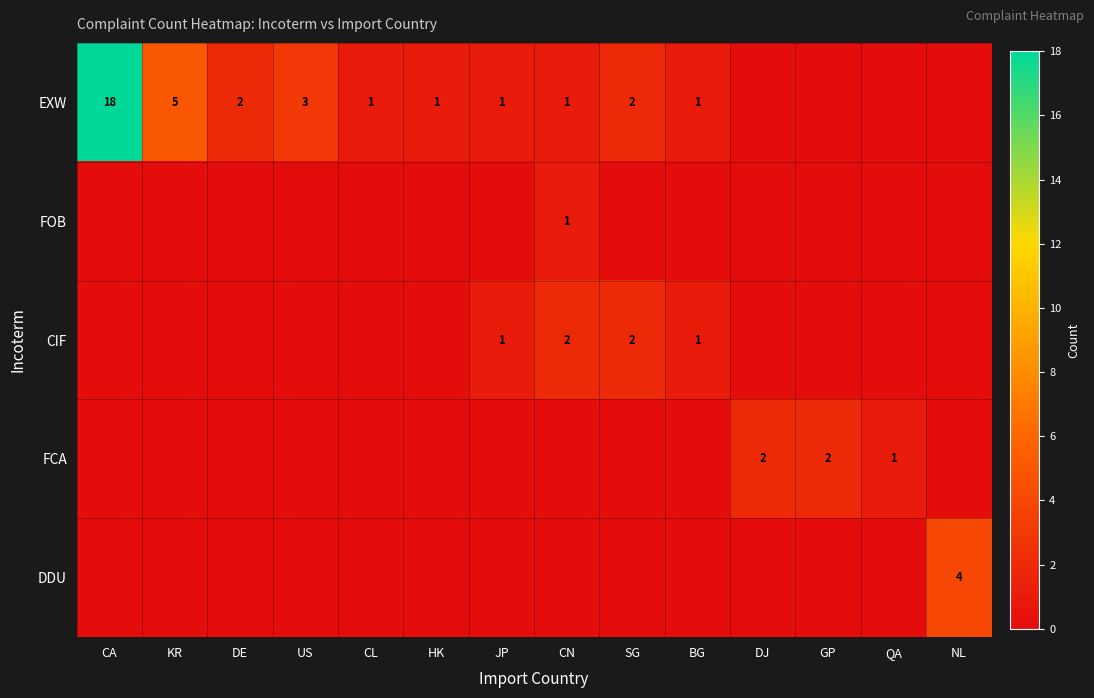

How many categories are shown in the chart?

14